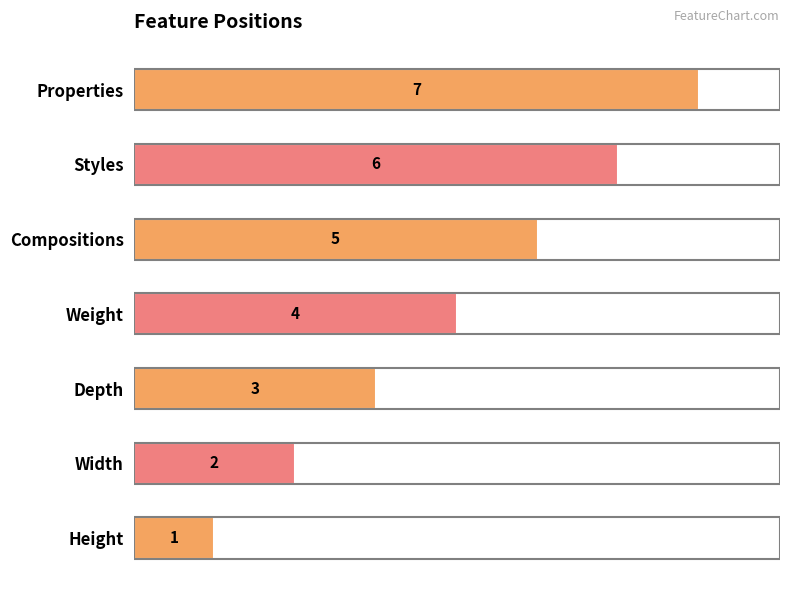

List the labels in order of value, smallest first.

Height, Width, Depth, Weight, Compositions, Styles, Properties